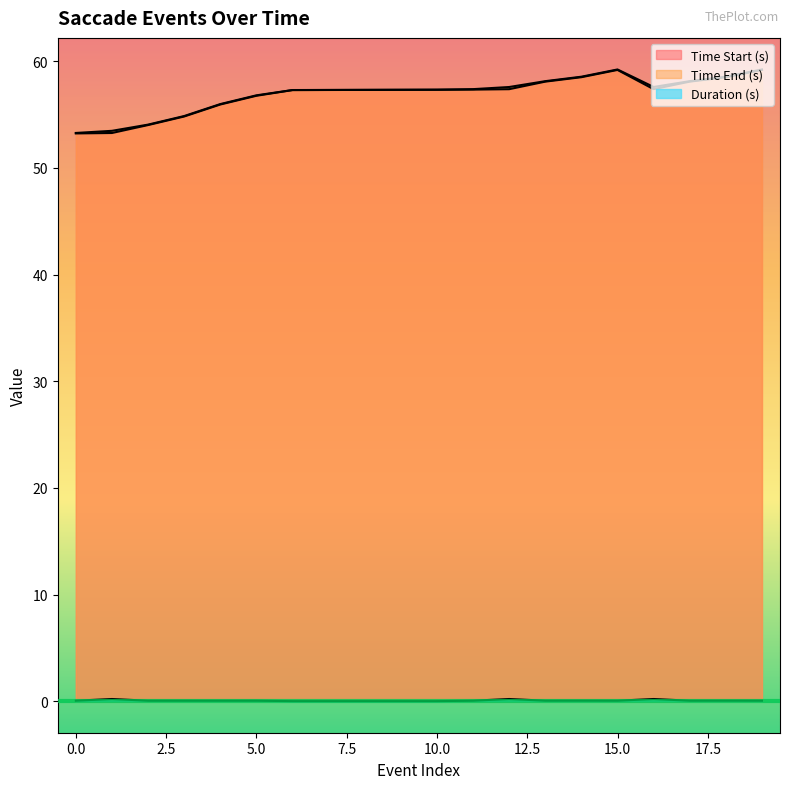

Where is Time End (s) nearest to the value 56?

4